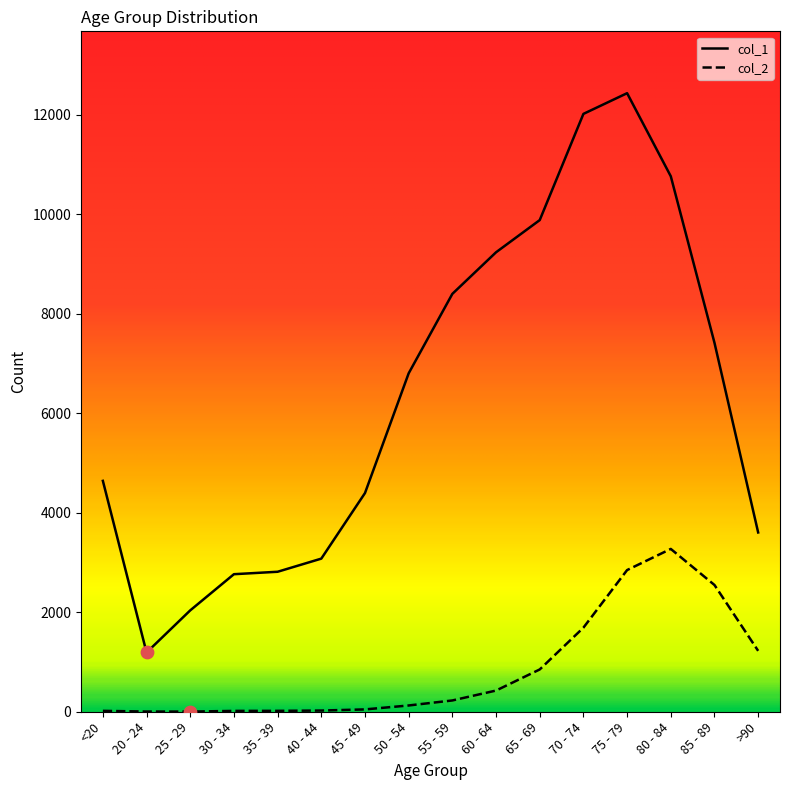

What is the total value across all series at <20?

4659